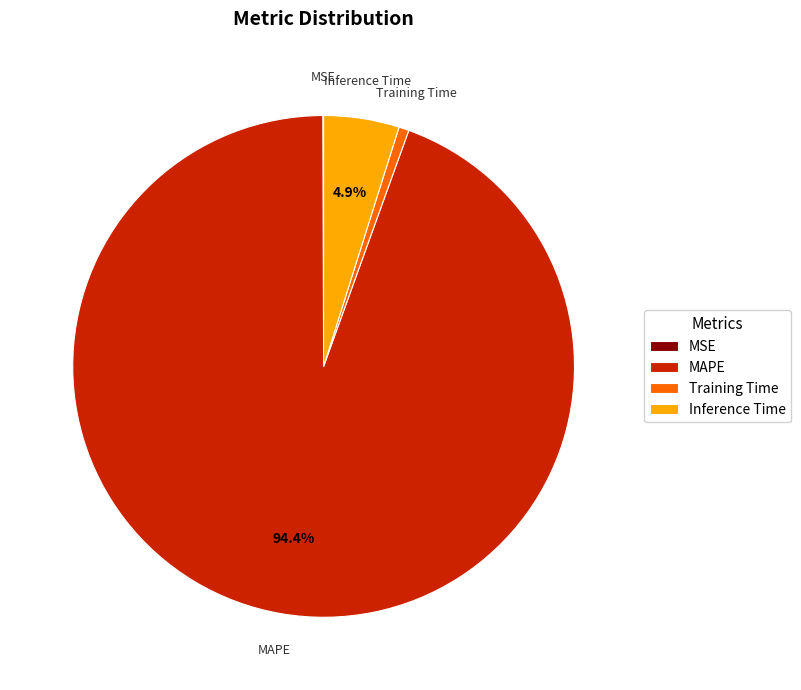

Which has a higher value, Training Time or MAPE?

MAPE